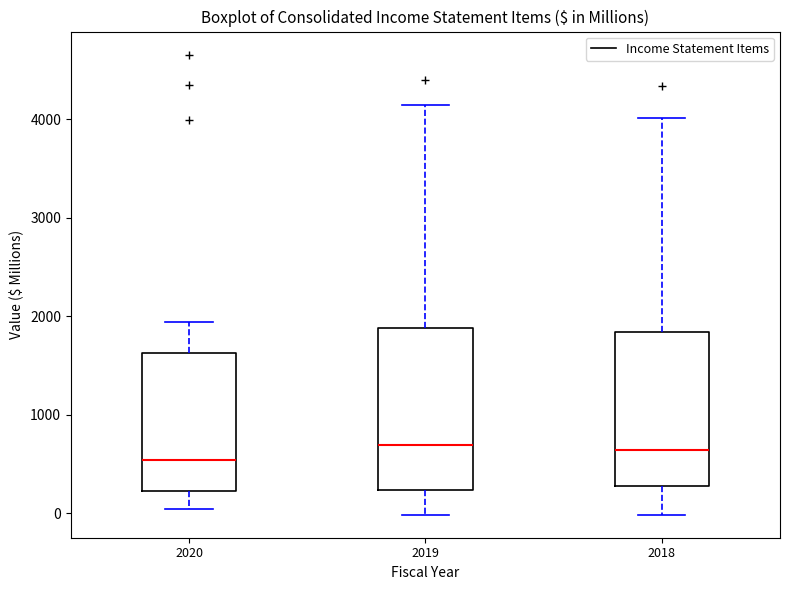

Reading left to right, transcribe this box plot: for each box, give where its median line is, the range the box spans, and where its two whiskers end, as read against the y-axis. The values are not printed on the chart, so give them approximately, as read against the axis.

2020: median 500, box 200 to 1600, whiskers 0 to 1900
2019: median 700, box 200 to 1900, whiskers 0 to 4100
2018: median 600, box 300 to 1800, whiskers 0 to 4000